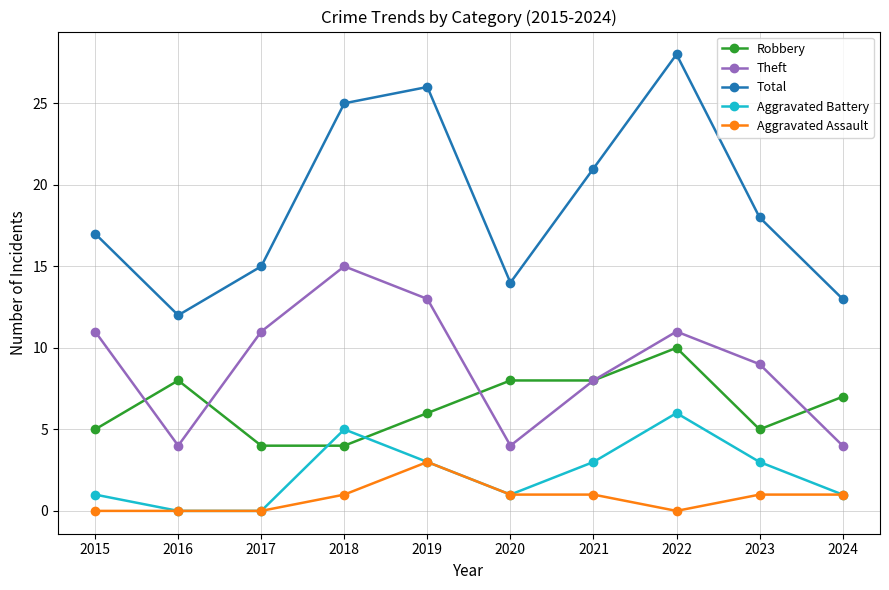

What is the sum of the Robbery values at 2016 and 2017?

12